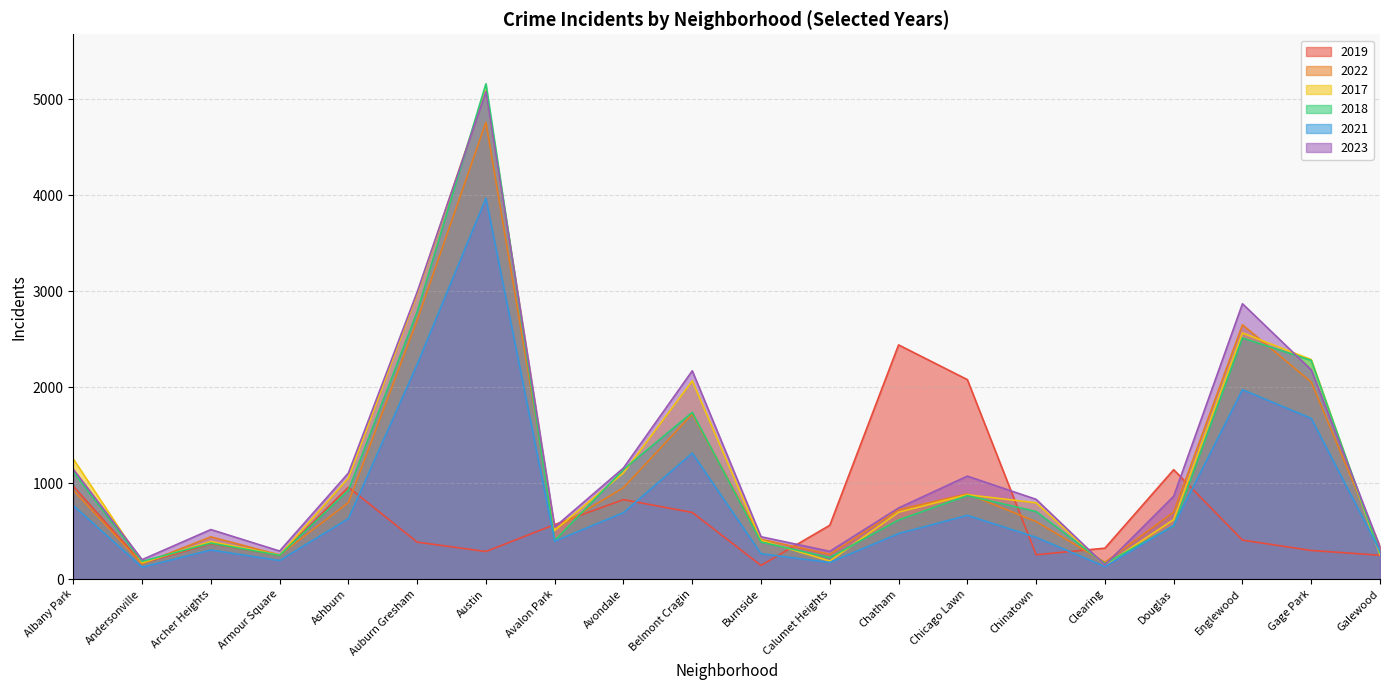

Reading left to right, list all the values displayed in this chart.

2019: 968	166	368	249	957	385	287	568	828	694	142	561	2441	2079	253	322	1140	406	298	248
2022: 926	157	440	251	797	2699	4762	522	953	1720	414	258	722	888	599	175	698	2651	2054	338
2017: 1252	171	391	250	1053	2973	5096	508	1107	2066	403	188	697	879	795	145	620	2566	2288	253
2018: 1117	184	374	248	924	2787	5163	401	1142	1737	386	224	616	870	704	160	554	2513	2280	273
2021: 767	123	303	193	630	2237	3970	395	692	1313	264	173	474	664	435	130	559	1974	1675	293
2023: 1145	202	516	292	1105	2992	5080	542	1158	2171	441	289	741	1073	831	146	863	2870	2181	335